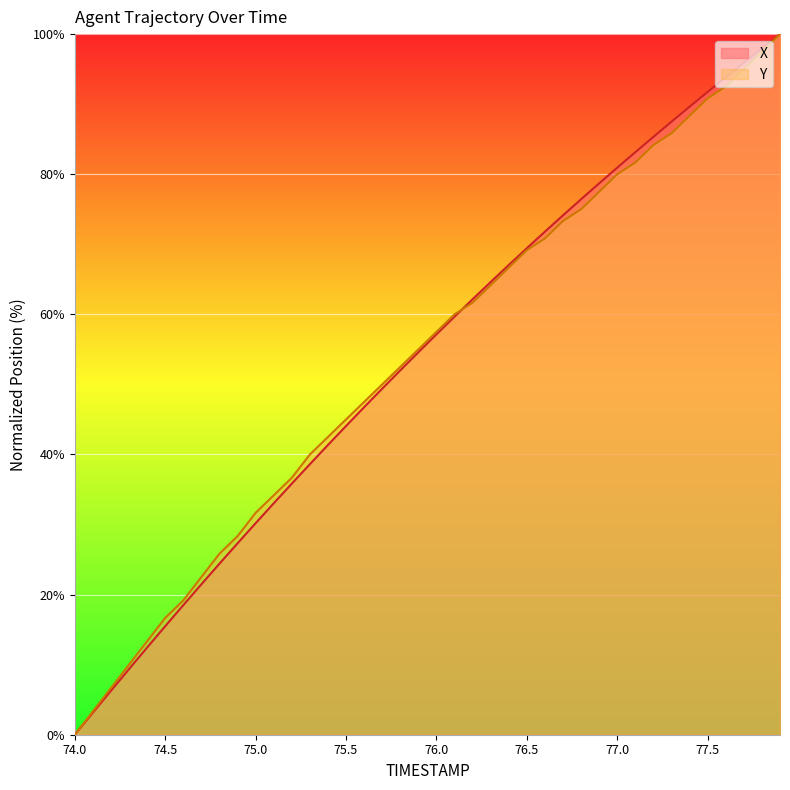

Which category has the lowest value in the Y series?

74.0